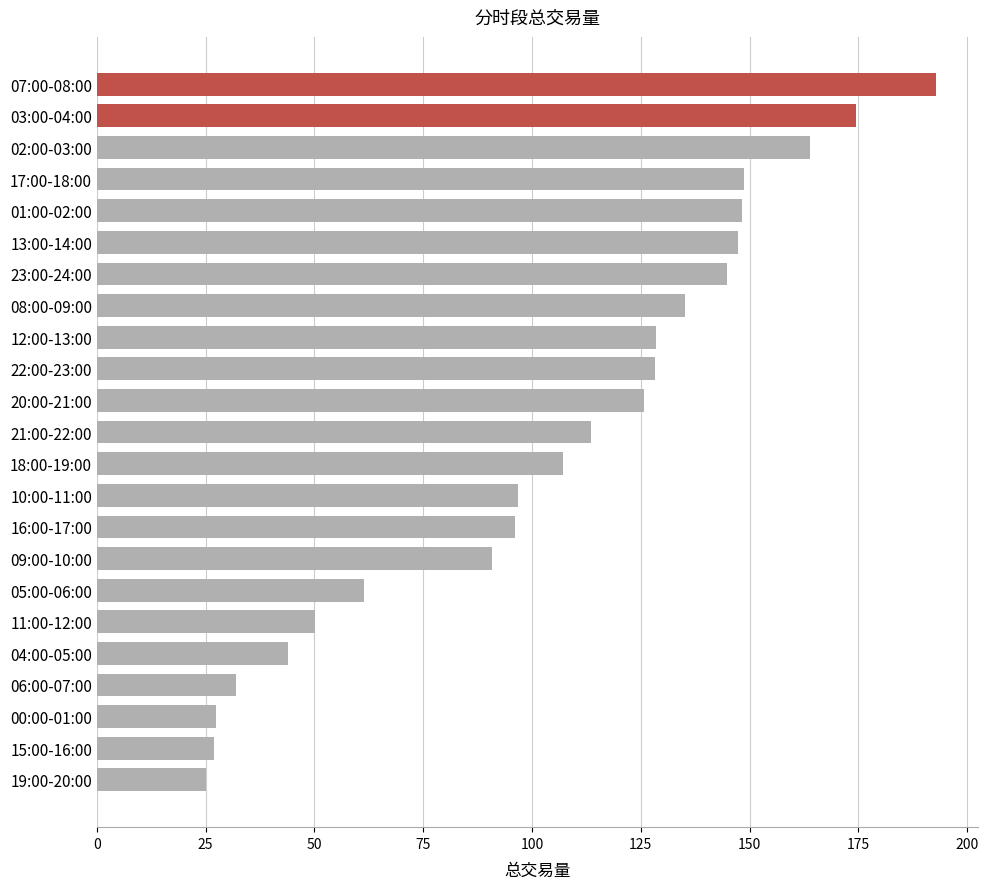

Which label corresponds to the largest value in the chart?

07:00-08:00